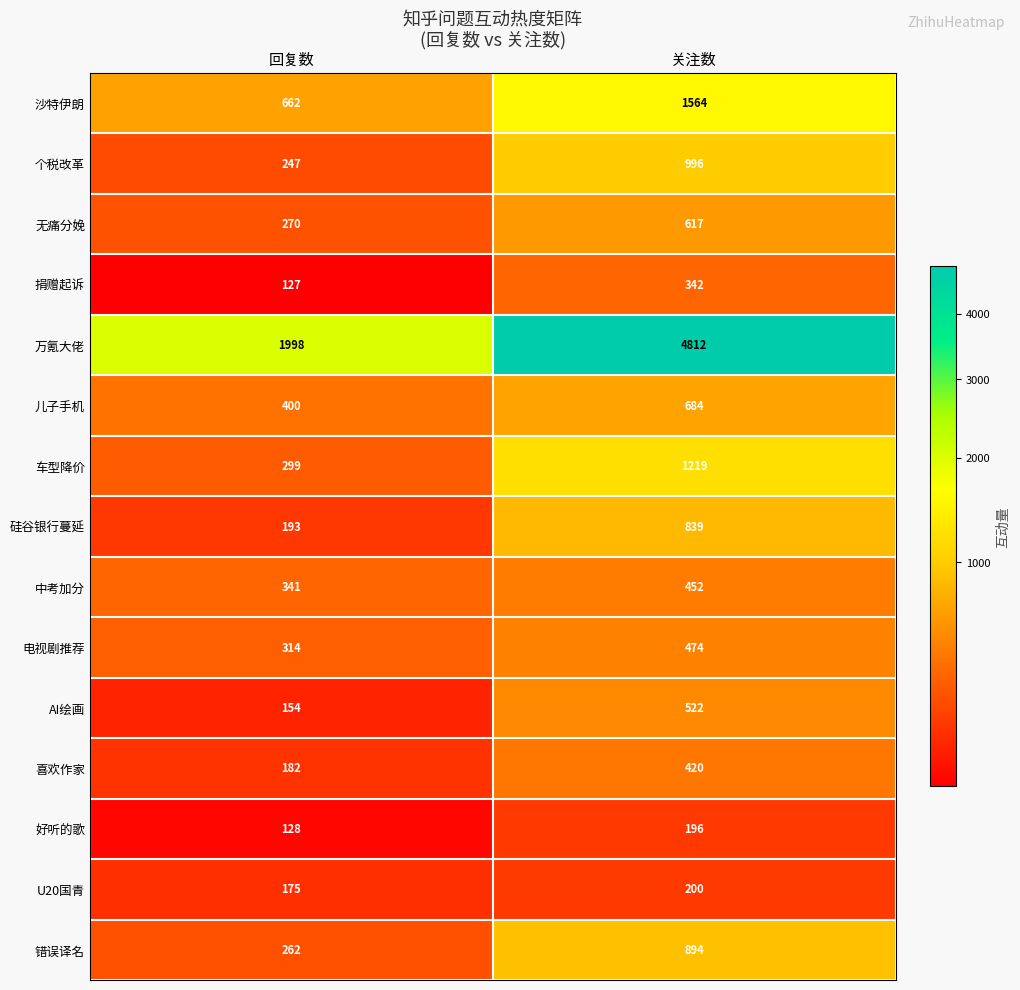

At which label is 硅谷银行蔓延 closest to 516?

回复数